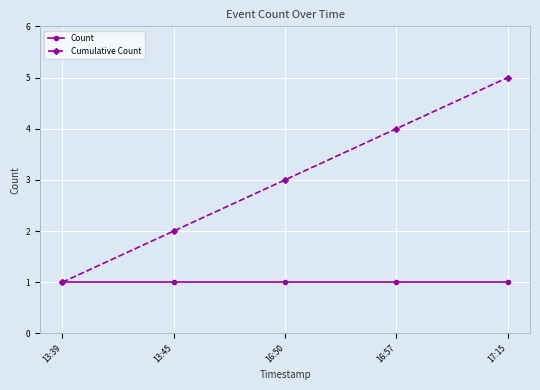

Reading right to left, extract all data points from this chart.

Count: 1	1	1	1	1
Cumulative Count: 5	4	3	2	1